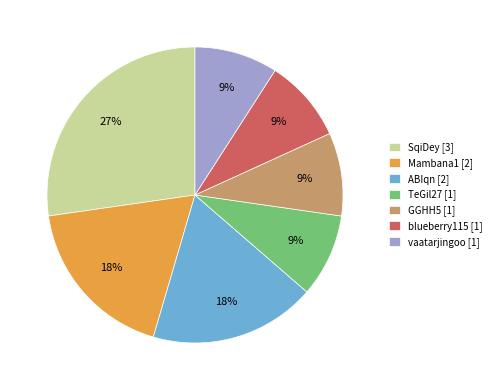

To the nearest percent, what percentage of the pie is TeGil27 [1]?

9%